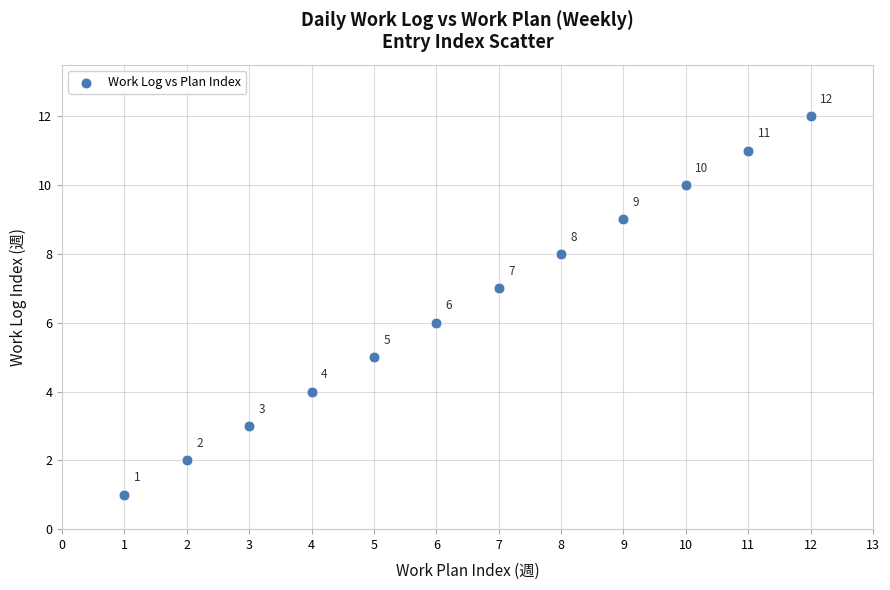

What is the average X value?

6